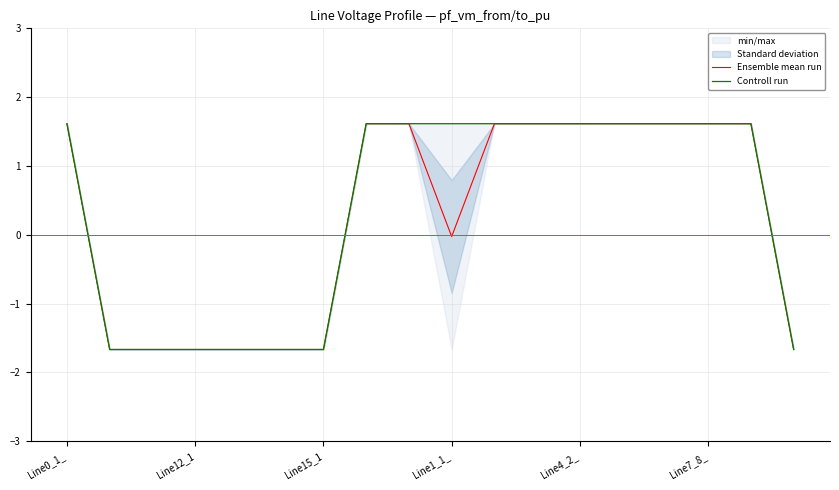

What is the difference between the maximum and minimum values in the Controll run series?

3.3